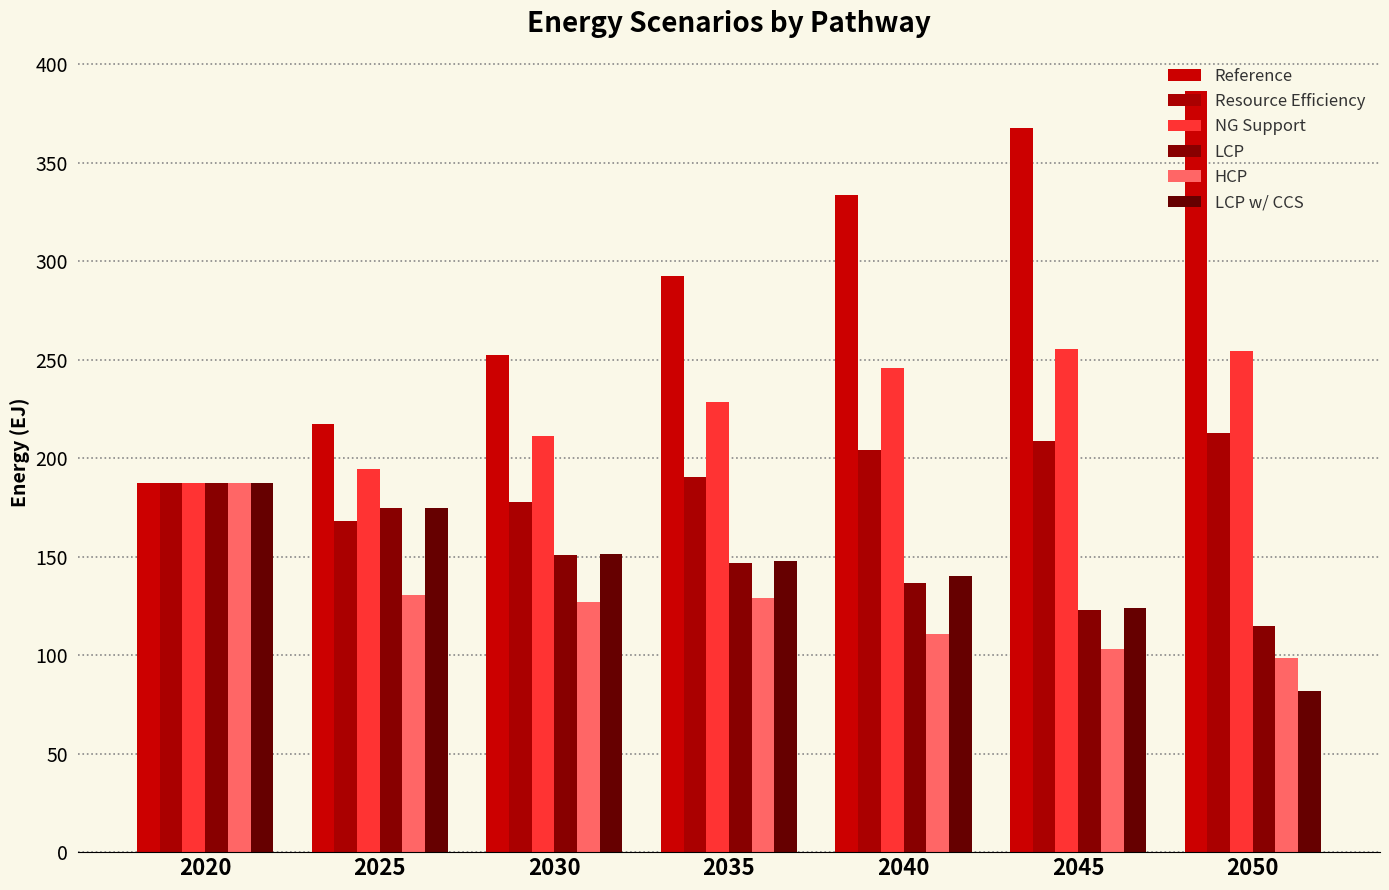

Where does the Resource Efficiency series first go above 190?

2035